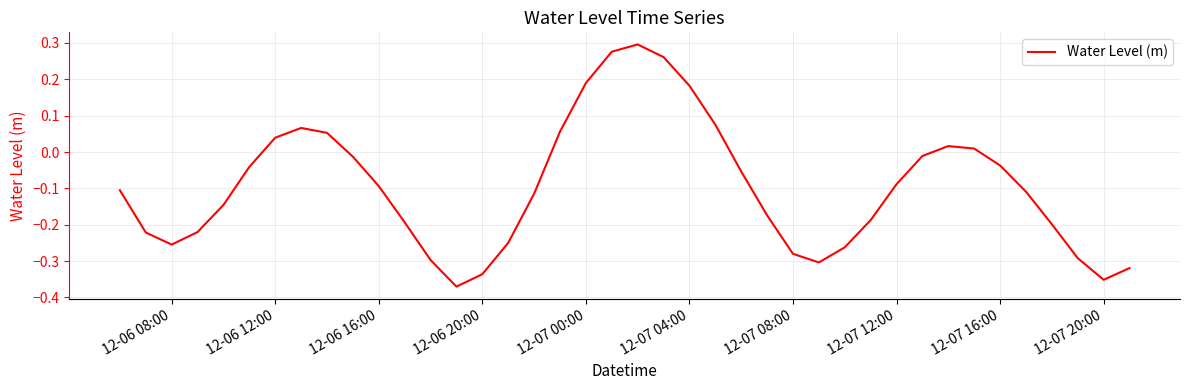

What is the difference between the maximum and minimum values?

0.7